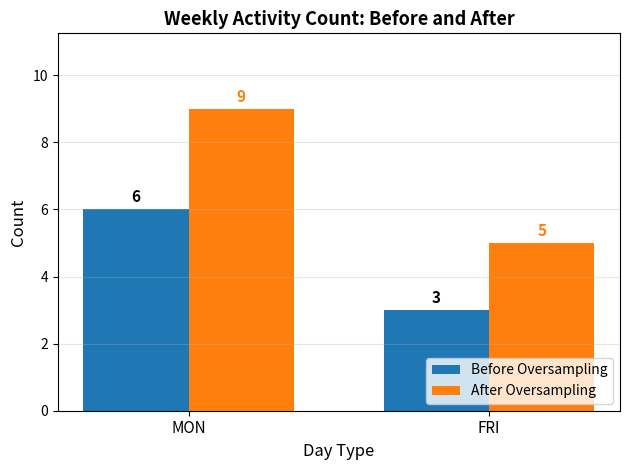

What position from the left is FRI?

2